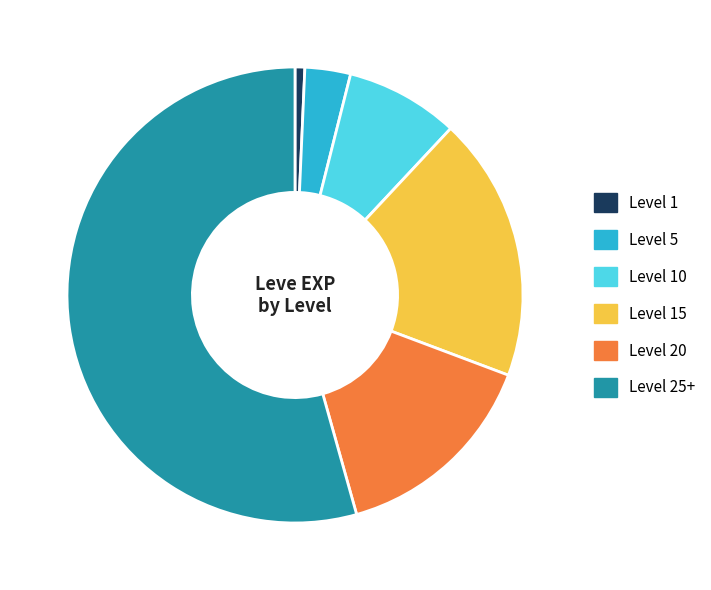

Do Level 25+ and Level 15 together represent more than half of the pie?

Yes